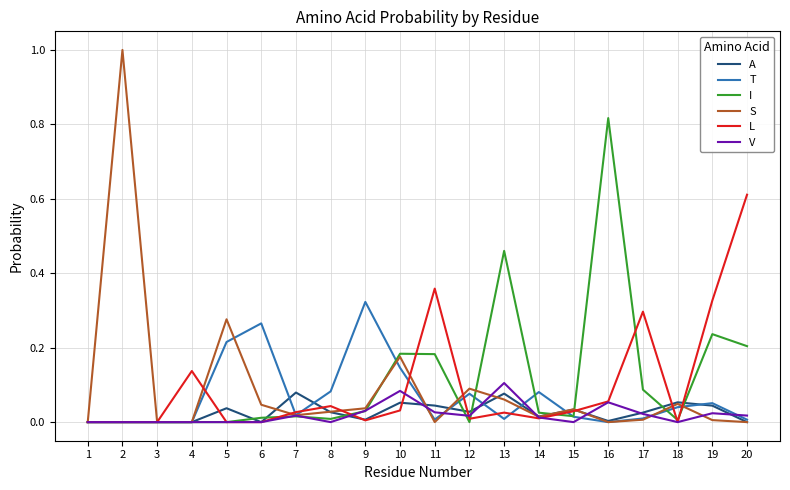

How many series are shown in this chart?

6